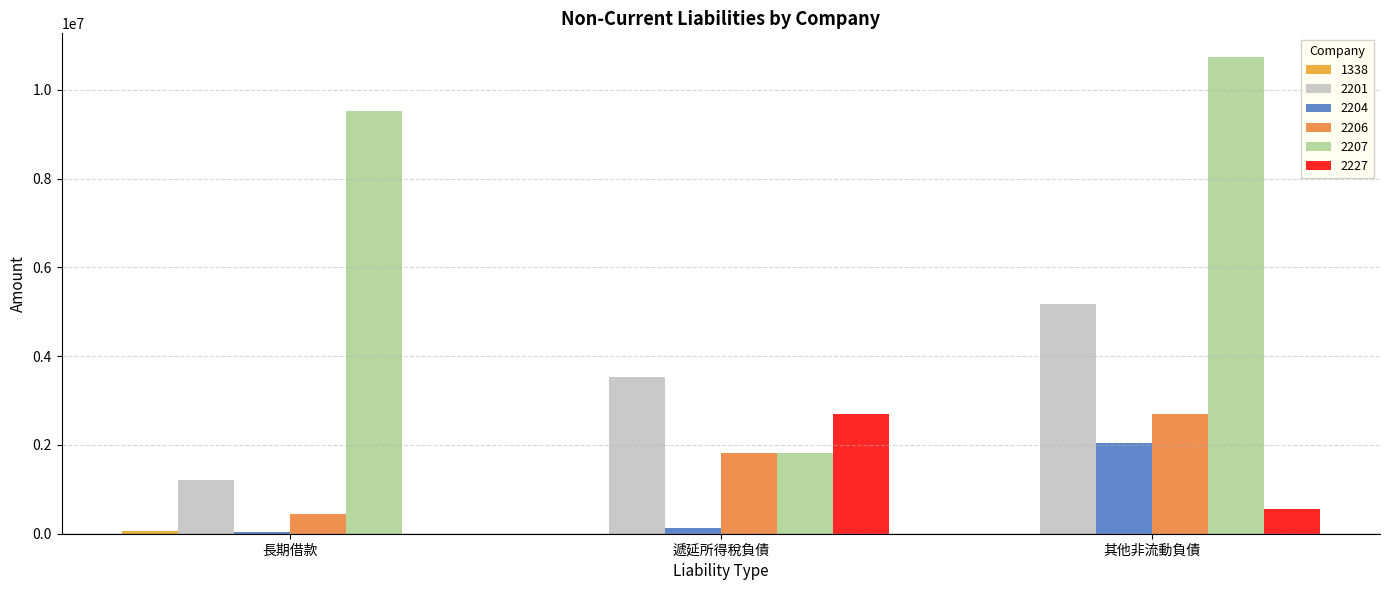

At which label is 2207 closest to 6277279?

長期借款